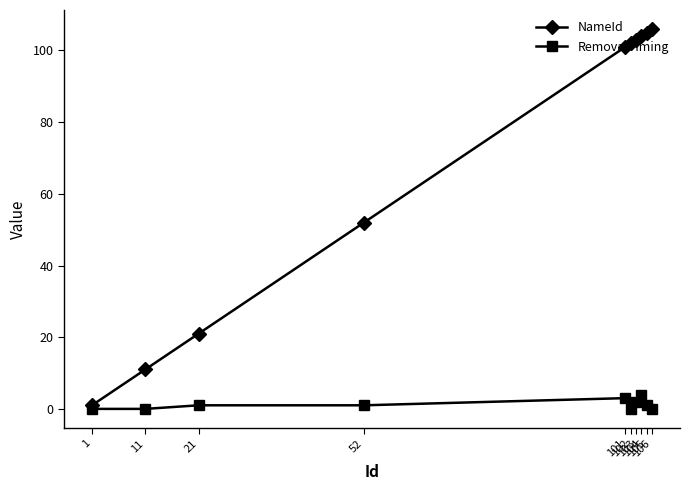

Which series has the largest range (max minus min)?

NameId